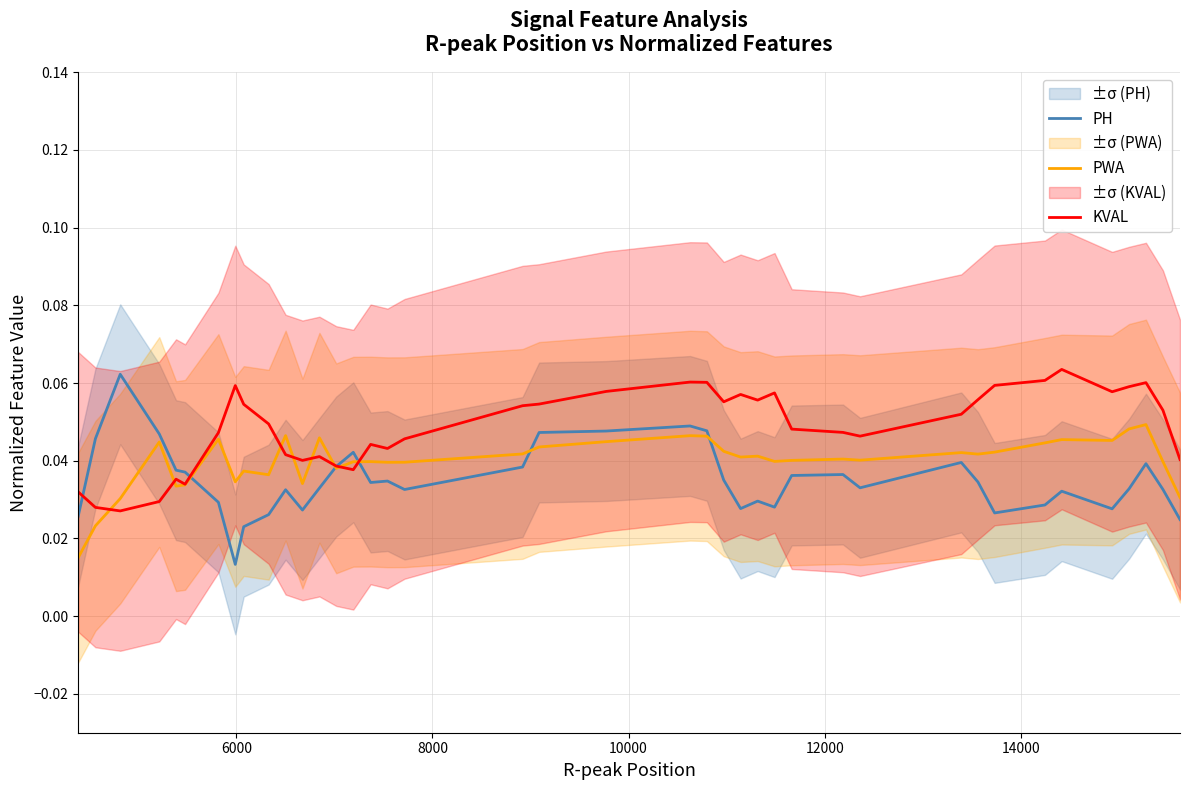

Does the chart display data point markers on the line(s)?

No